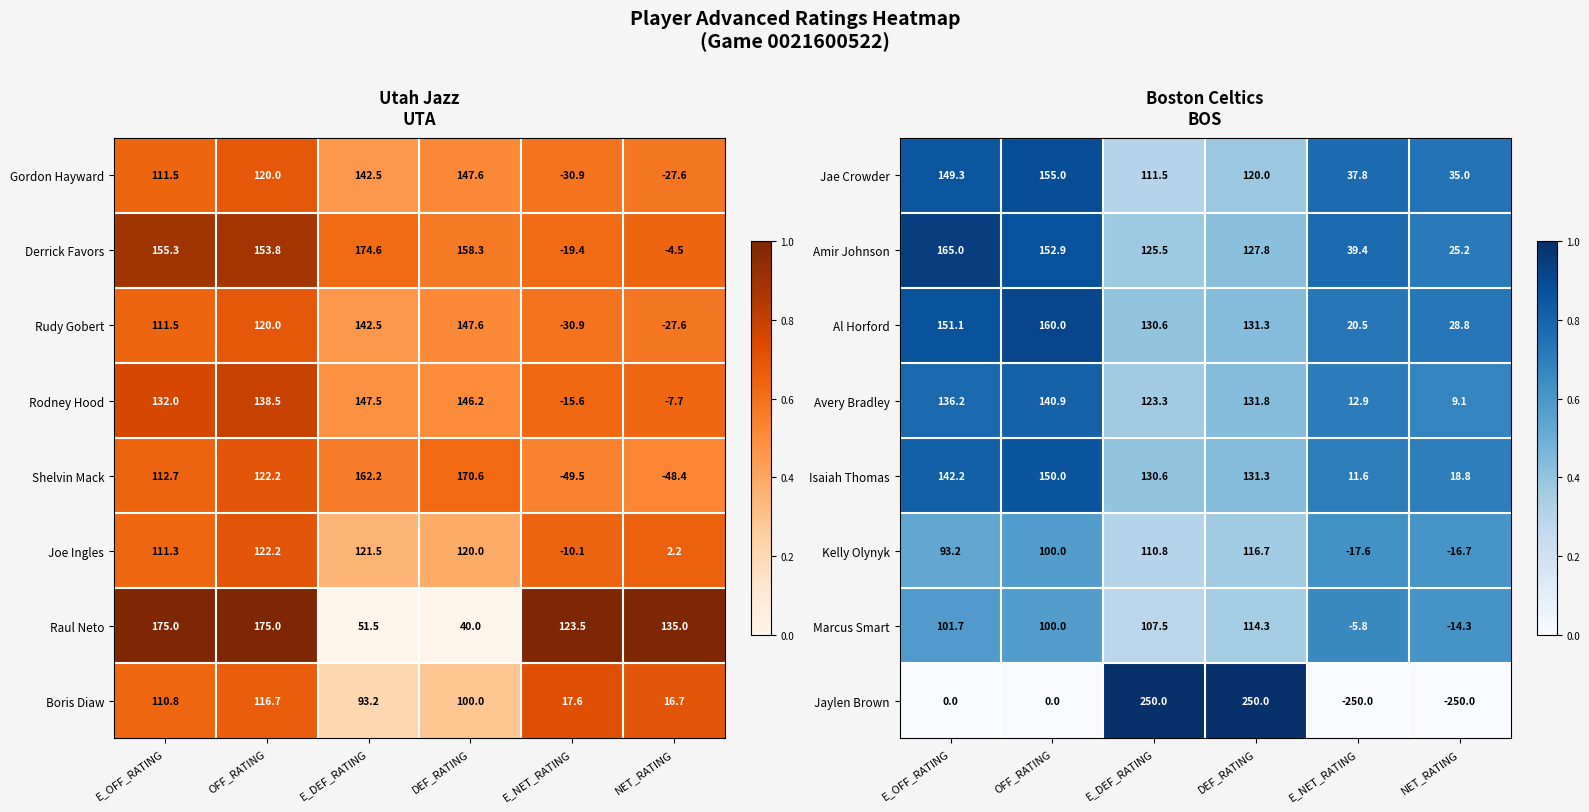

The Amir Johnson series shows 1.1 at E_NET_RATING. True or false?

False